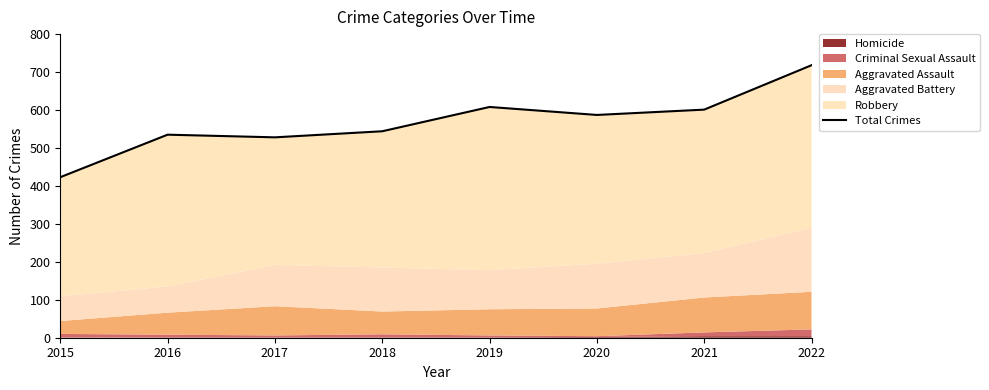

Reading left to right, list all the values displayed in this chart.

2015=423	2016=535	2017=528	2018=544	2019=608	2020=587	2021=601	2022=718